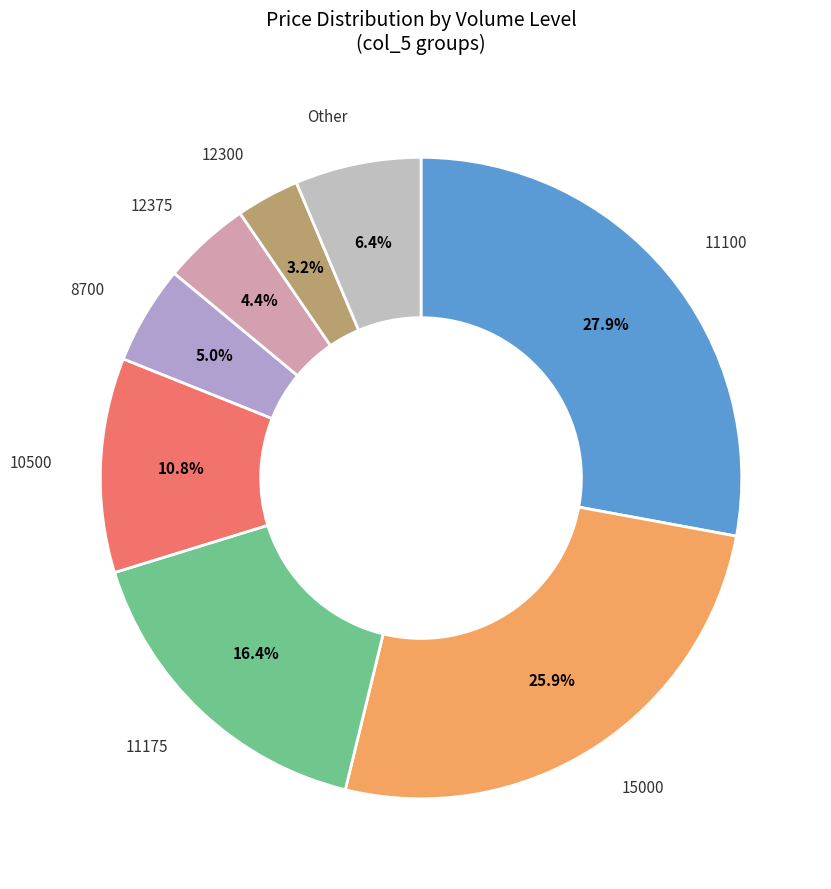

How many segments does this pie chart have?

8